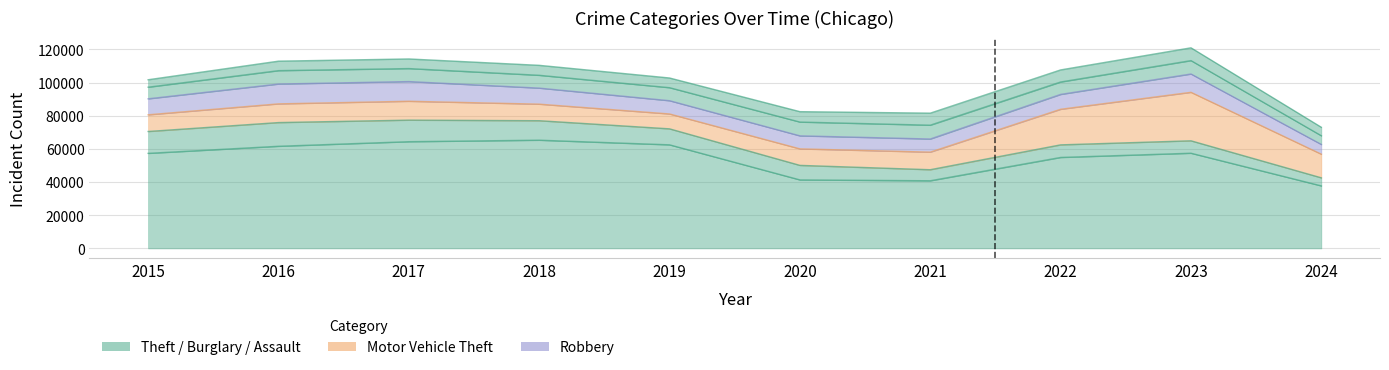

In Aggravated Assault, how many points are higher than both neighbors (excluding endpoints)?

2